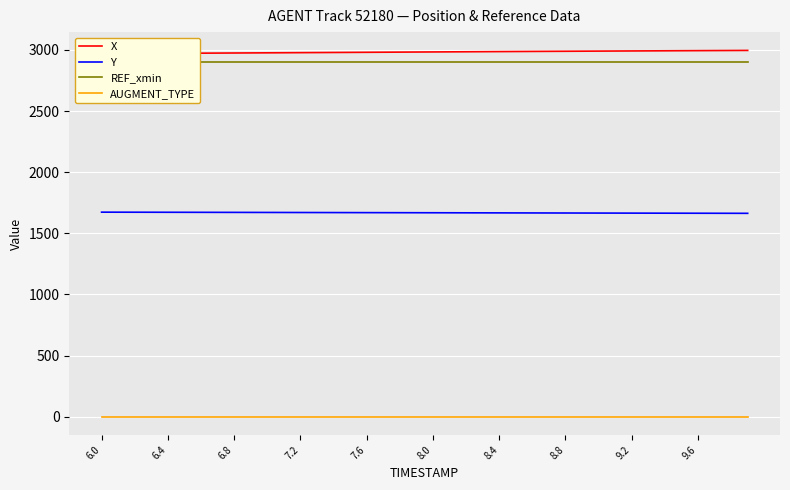

List the series in order of their peak value, lowest first.

AUGMENT_TYPE, Y, REF_xmin, X